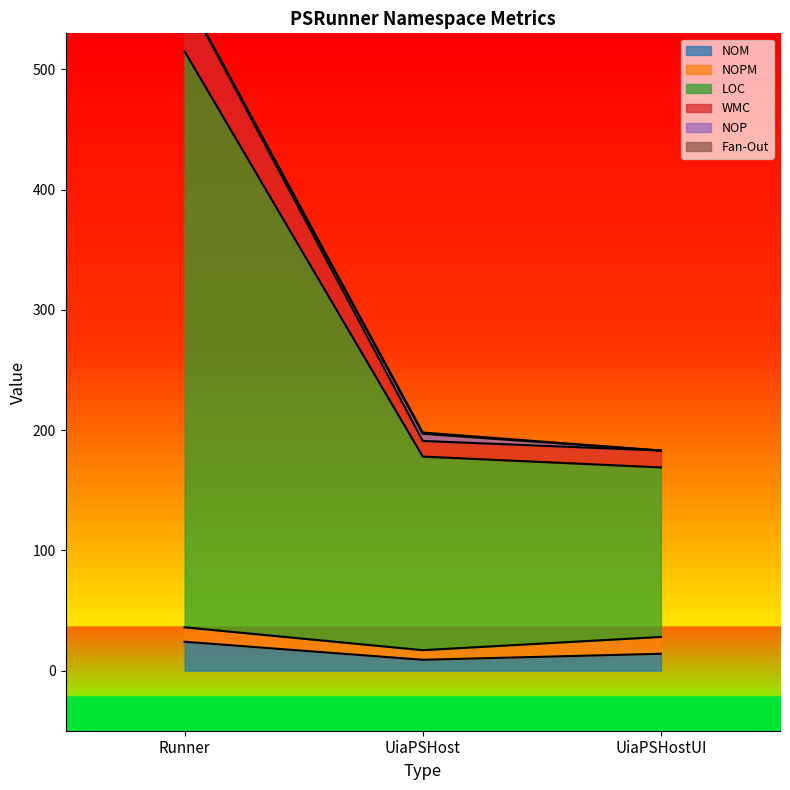

How many data points in NOM are less than 14?

1